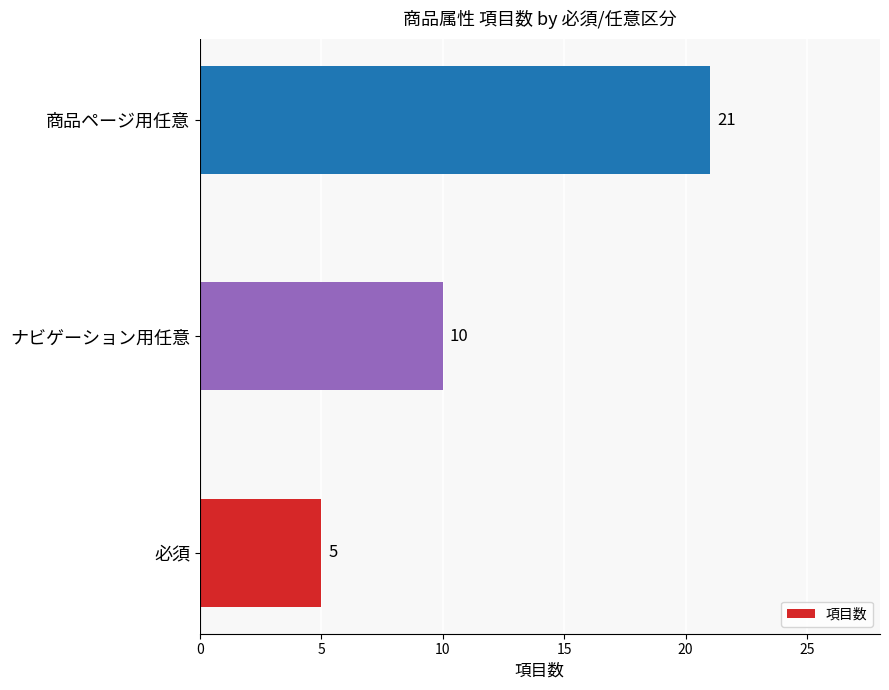

List the labels in order of value, largest first.

商品ページ用任意, ナビゲーション用任意, 必須